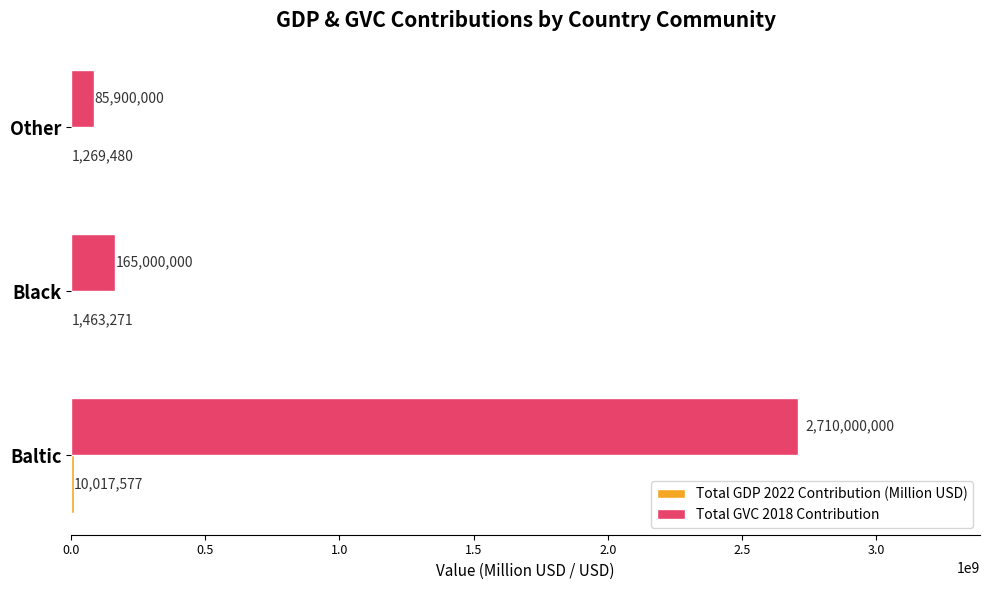

True or false: Total GVC 2018 Contribution has a value of 85900000 at Other.

True